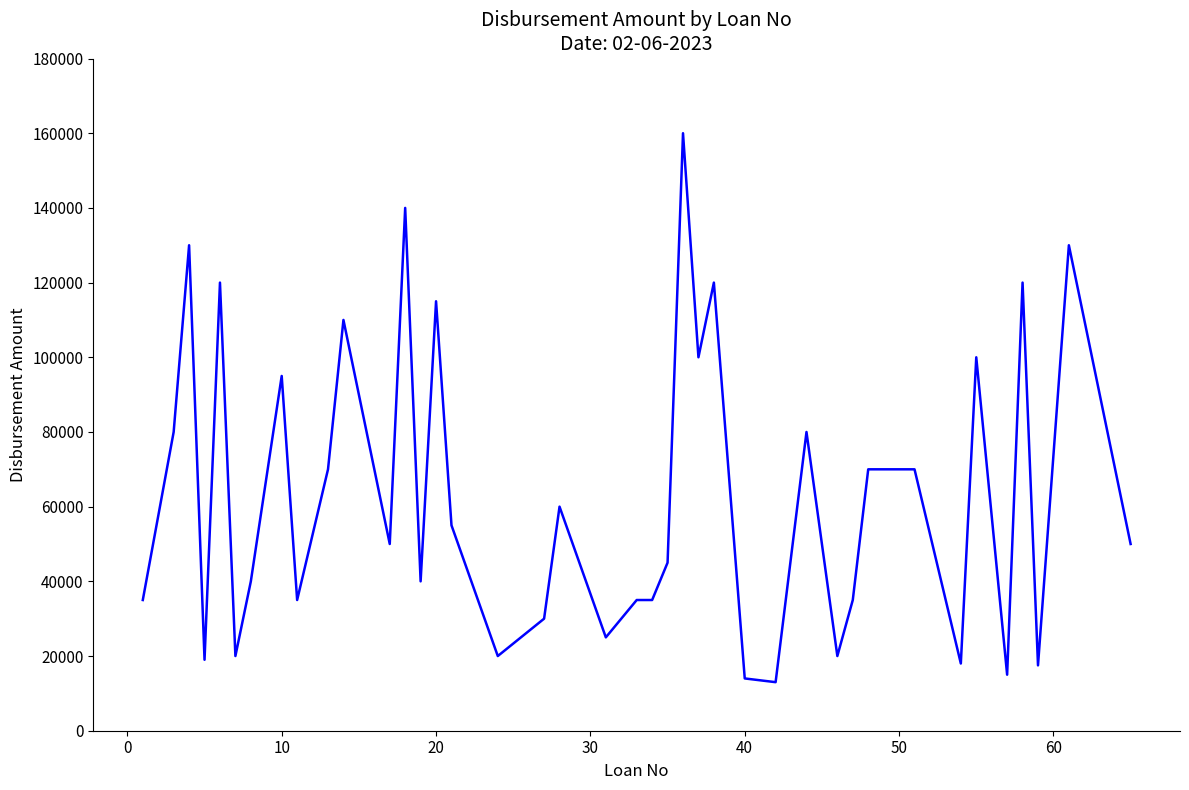

What is the greatest value displayed?

160000